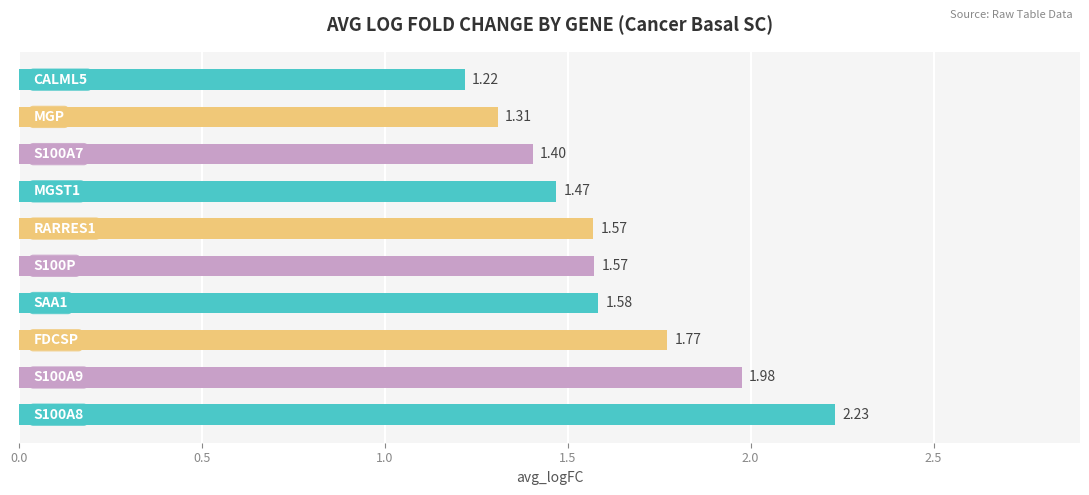

How many data points does each series have?

10